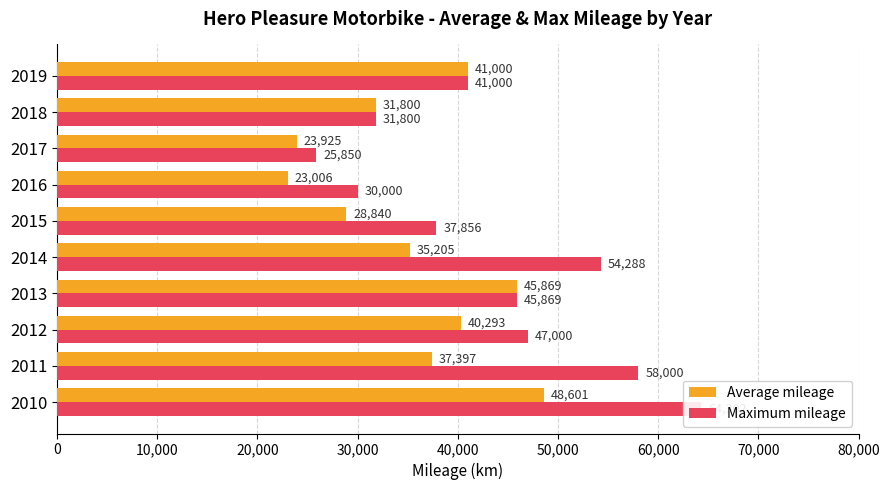

Reading left to right, what are all the values shown in this chart?

Average mileage: 48601	37397	40293	45869	35205	28840	23006	23925	31800	41000
Maximum mileage: 64302	58000	47000	45869	54288	37856	30000	25850	31800	41000